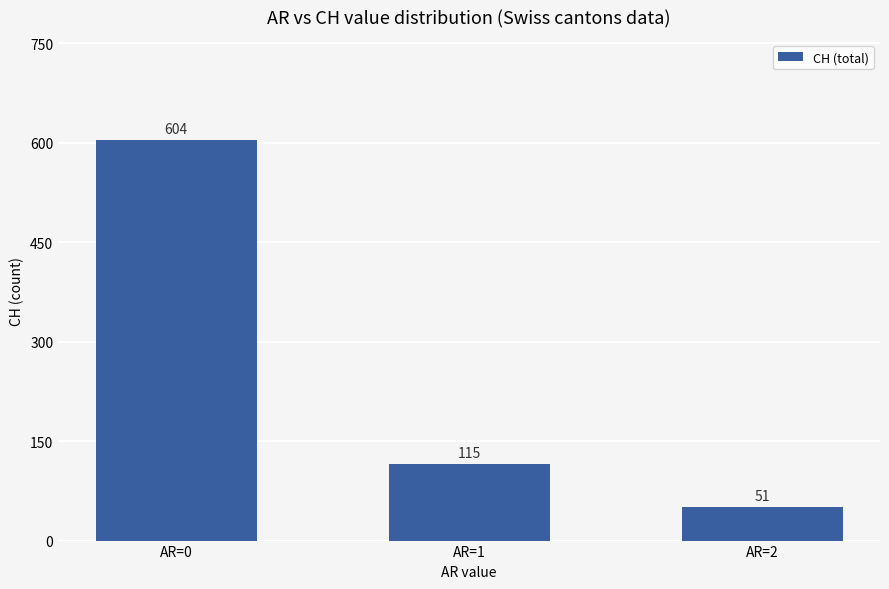

What is the minimum value shown in the chart?

51